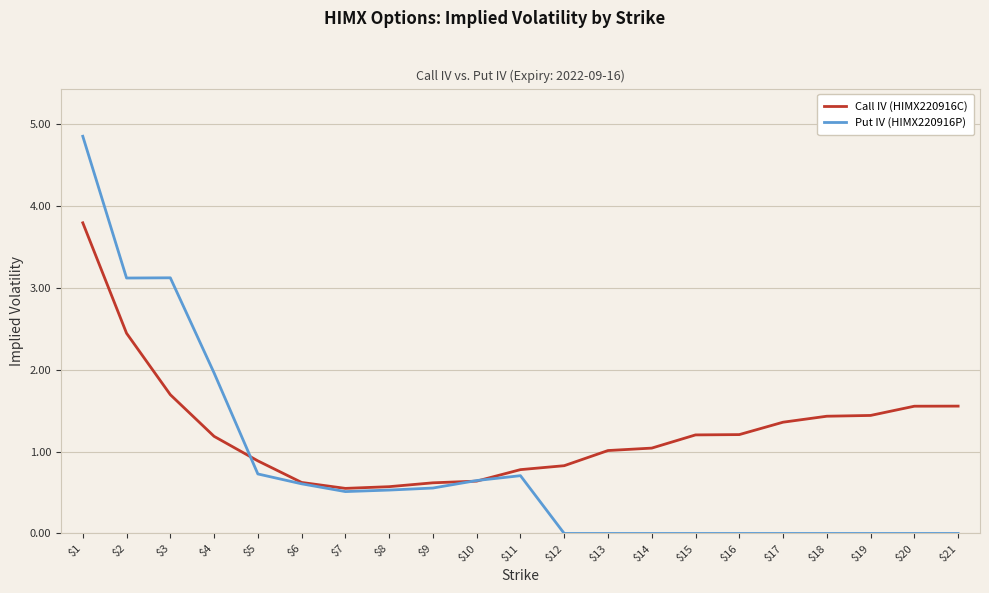

Reading left to right, transcribe all the data shown in this chart.

Call IV (HIMX220916C): $1=3.8	$2=2.4	$3=1.7	$4=1.2	$5=0.9	$6=0.6	$7=0.6	$8=0.6	$9=0.6	$10=0.6	$11=0.8	$12=0.8	$13=1.0	$14=1.0	$15=1.2	$16=1.2	$17=1.4	$18=1.4	$19=1.4	$20=1.6	$21=1.6
Put IV (HIMX220916P): $1=4.9	$2=3.1	$3=3.1	$4=2.0	$5=0.7	$6=0.6	$7=0.5	$8=0.5	$9=0.6	$10=0.6	$11=0.7	$12=0.0	$13=0.0	$14=0.0	$15=0.0	$16=0.0	$17=0.0	$18=0.0	$19=0.0	$20=0.0	$21=0.0